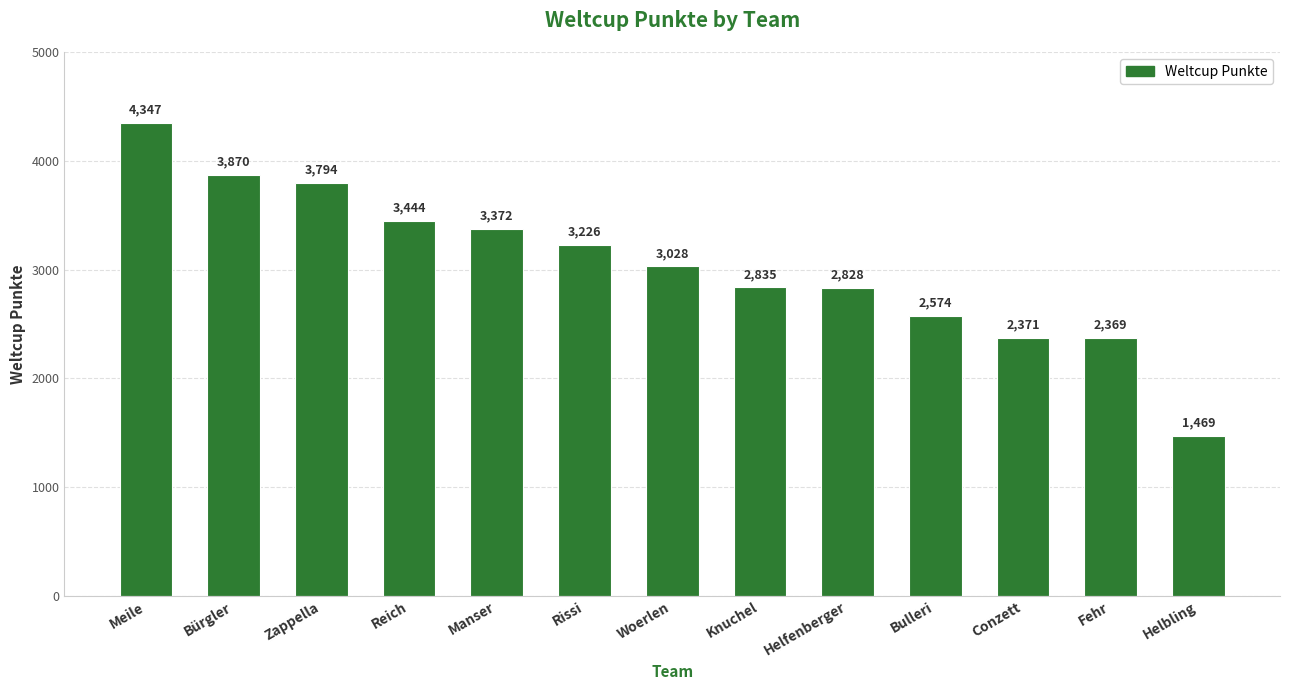

How many categories are shown in the chart?

13